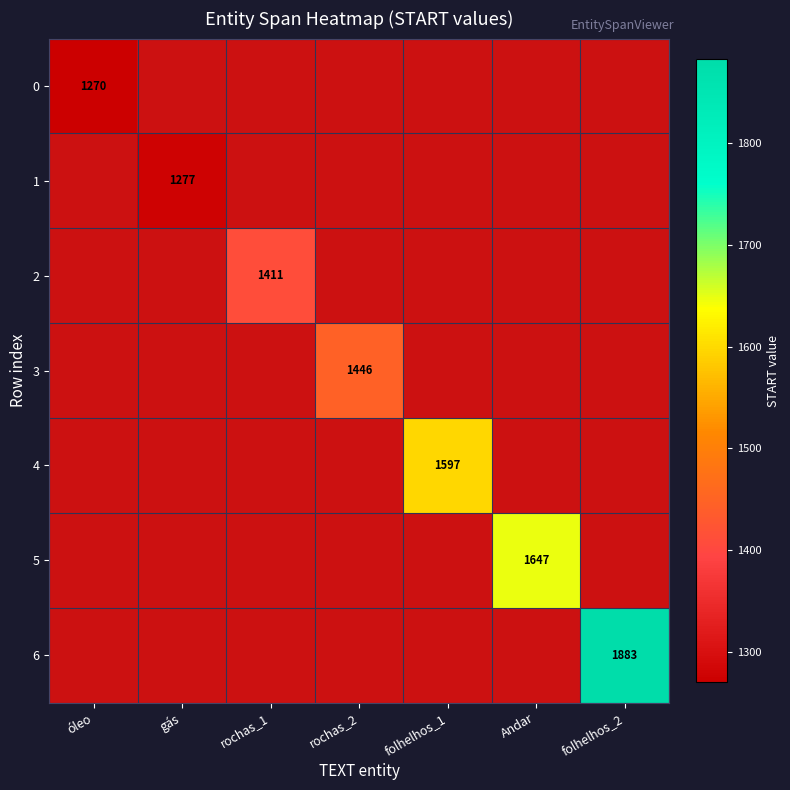

At which category does the chart reach its peak across all series?

folhelhos_2